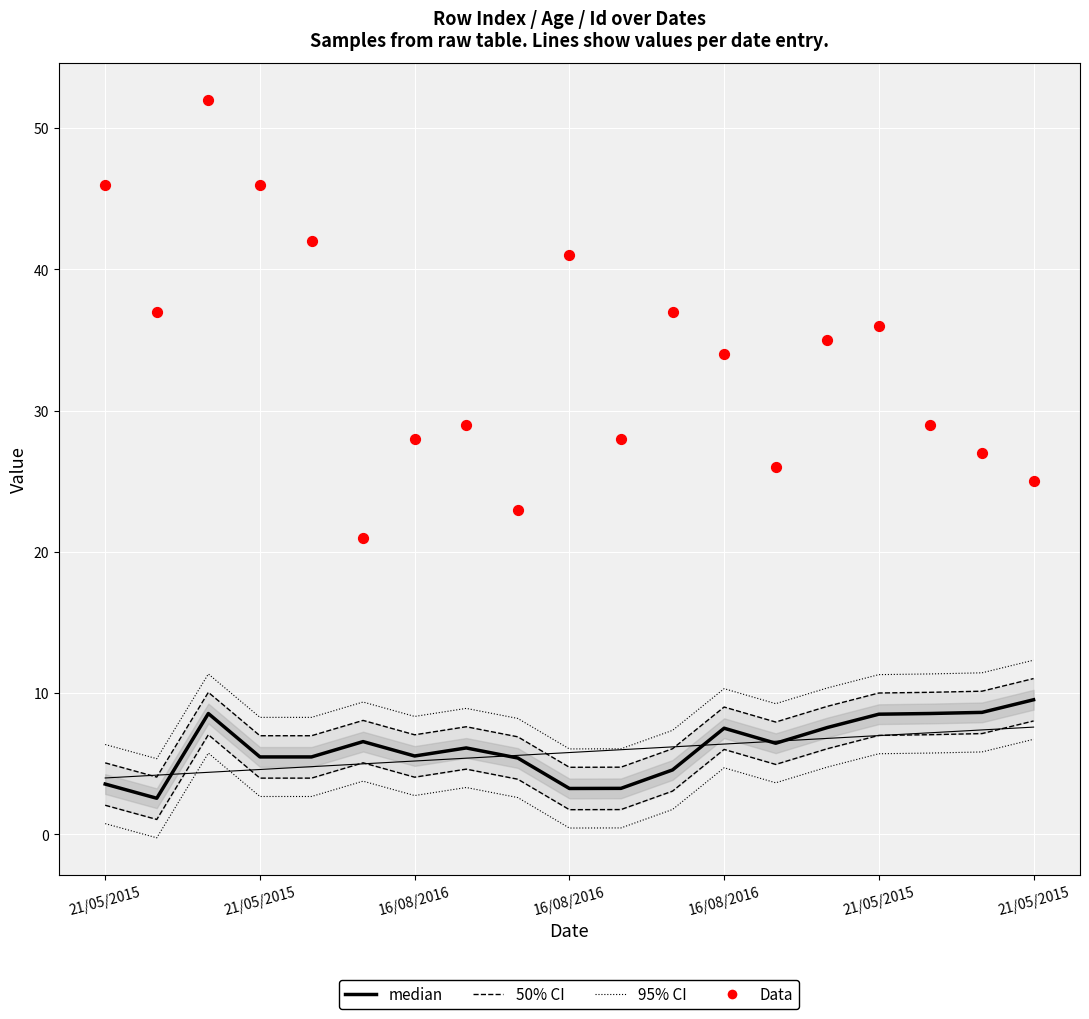

Which series has the largest total across all categories?

Data